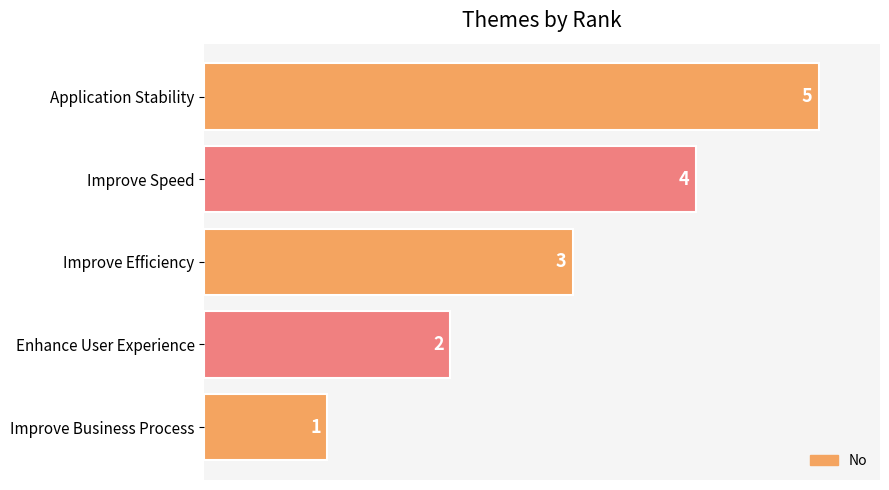

At which label is the value closest to 3?

Improve Efficiency